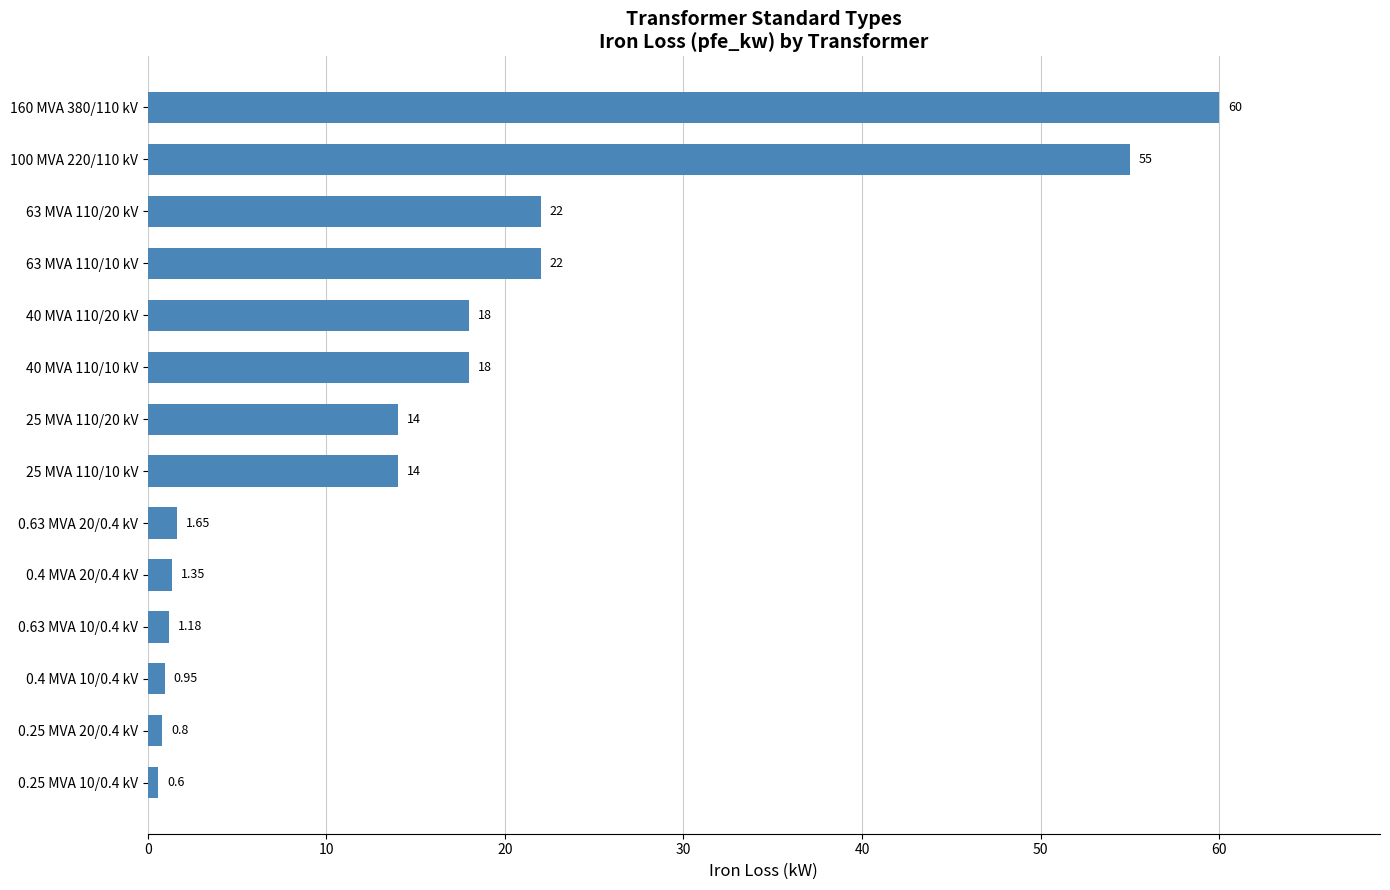

What is the change in value from 100 MVA 220/110 kV to 25 MVA 110/10 kV?

-41.0